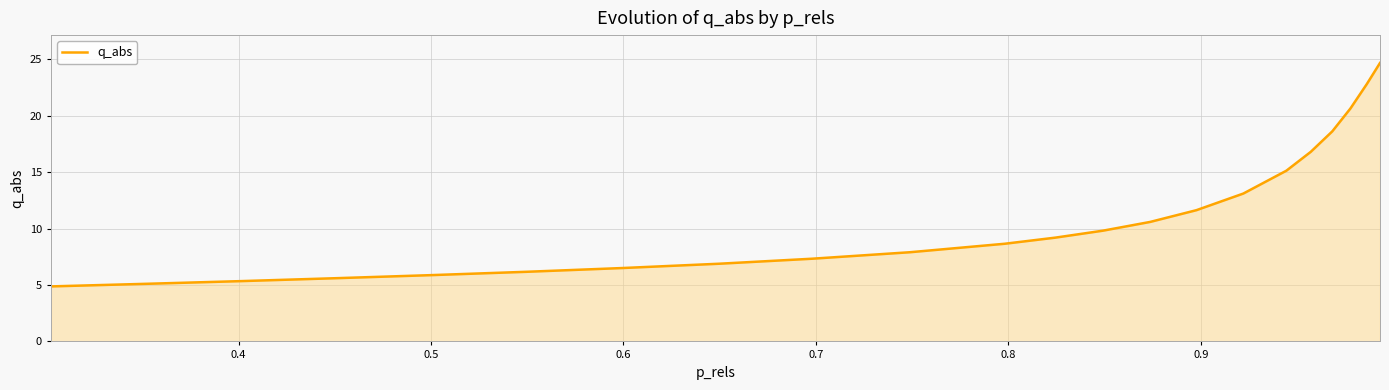

Does the chart display data point markers on the line(s)?

No